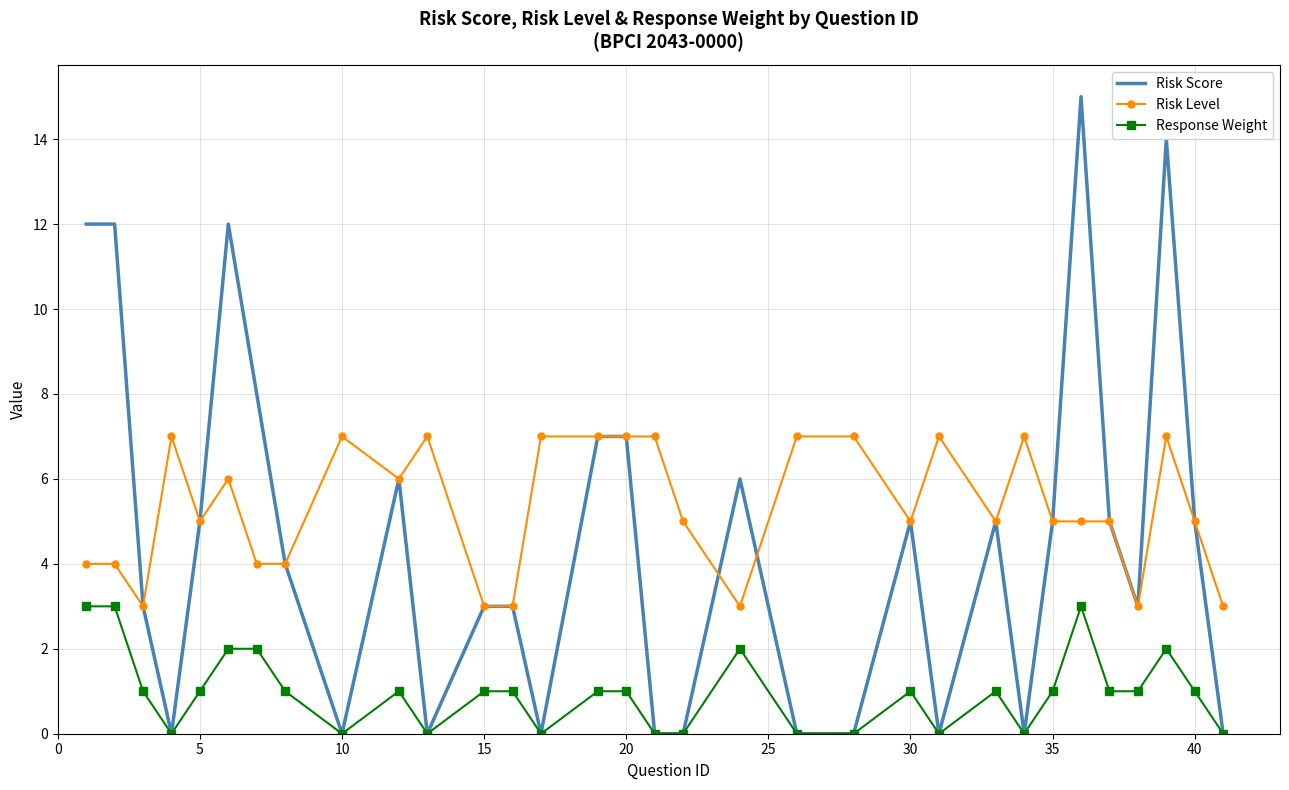

True or false: Response Weight and Risk Level cross at least once.

False